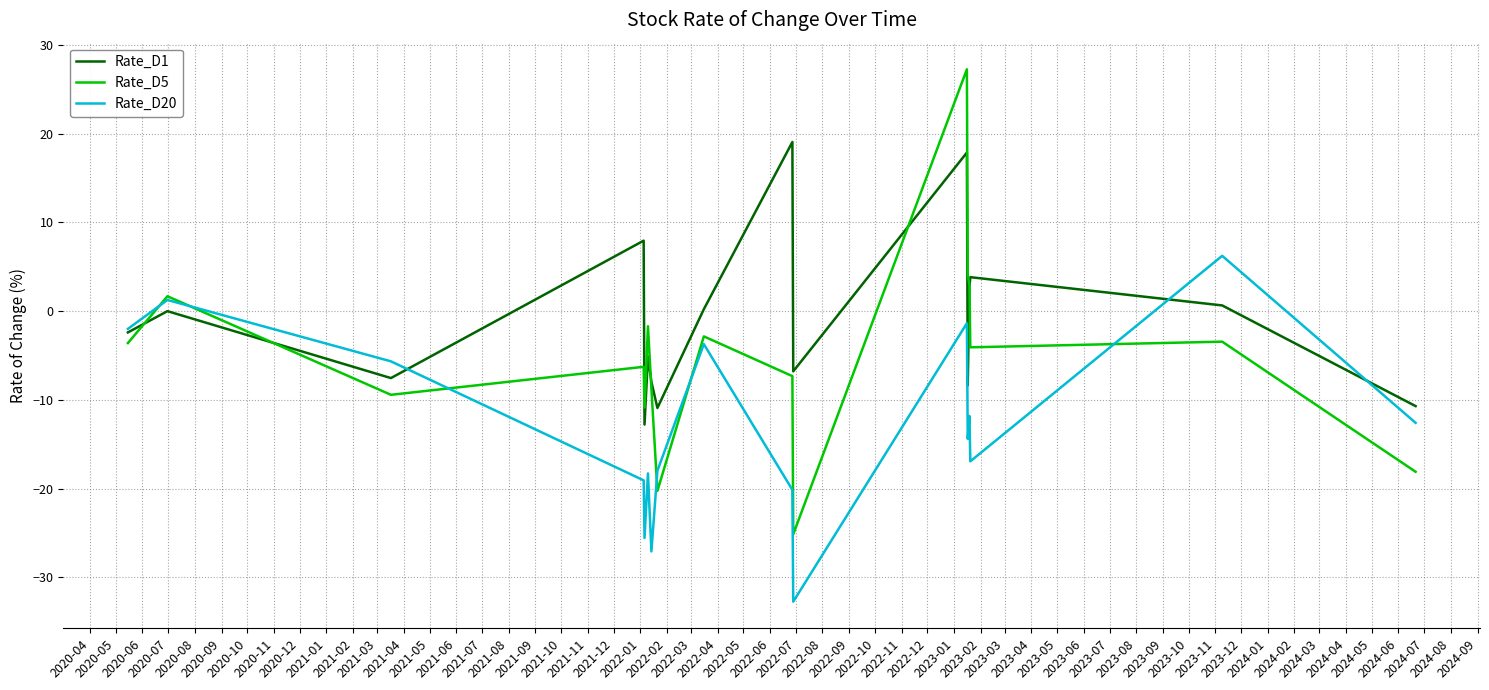

What are all the series names shown in the legend?

Rate_D1, Rate_D5, Rate_D20